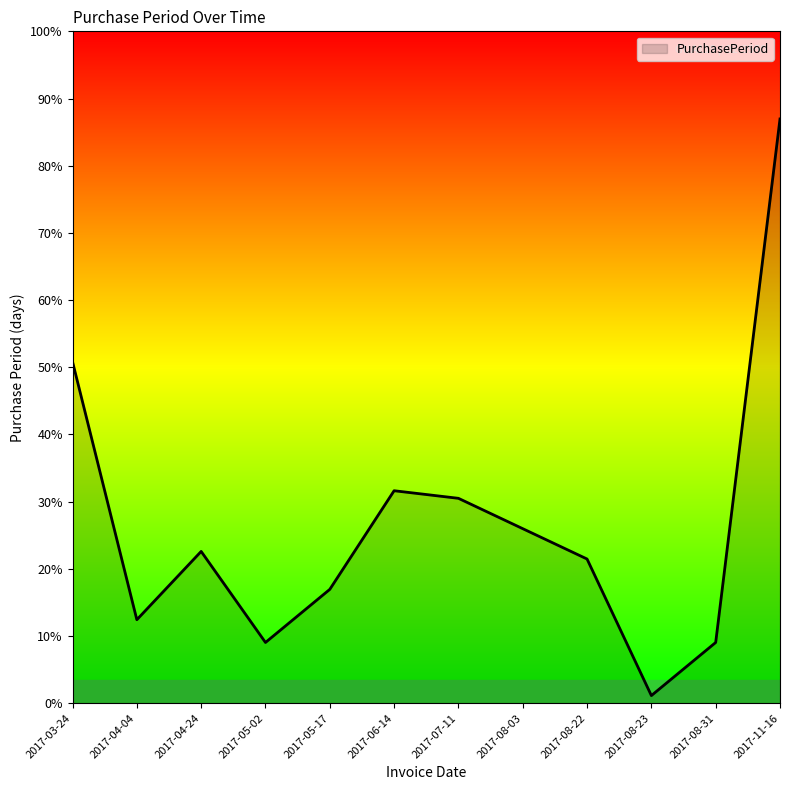

Is this an area chart (filled region under the line)?

Yes